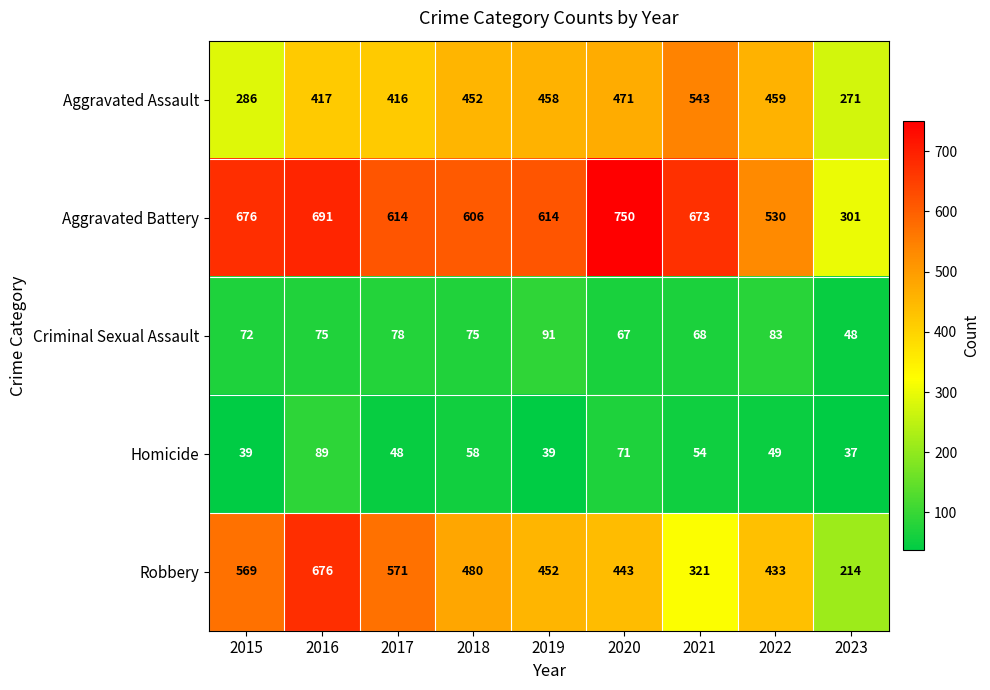

At which category is the sum across all series the highest?

2016